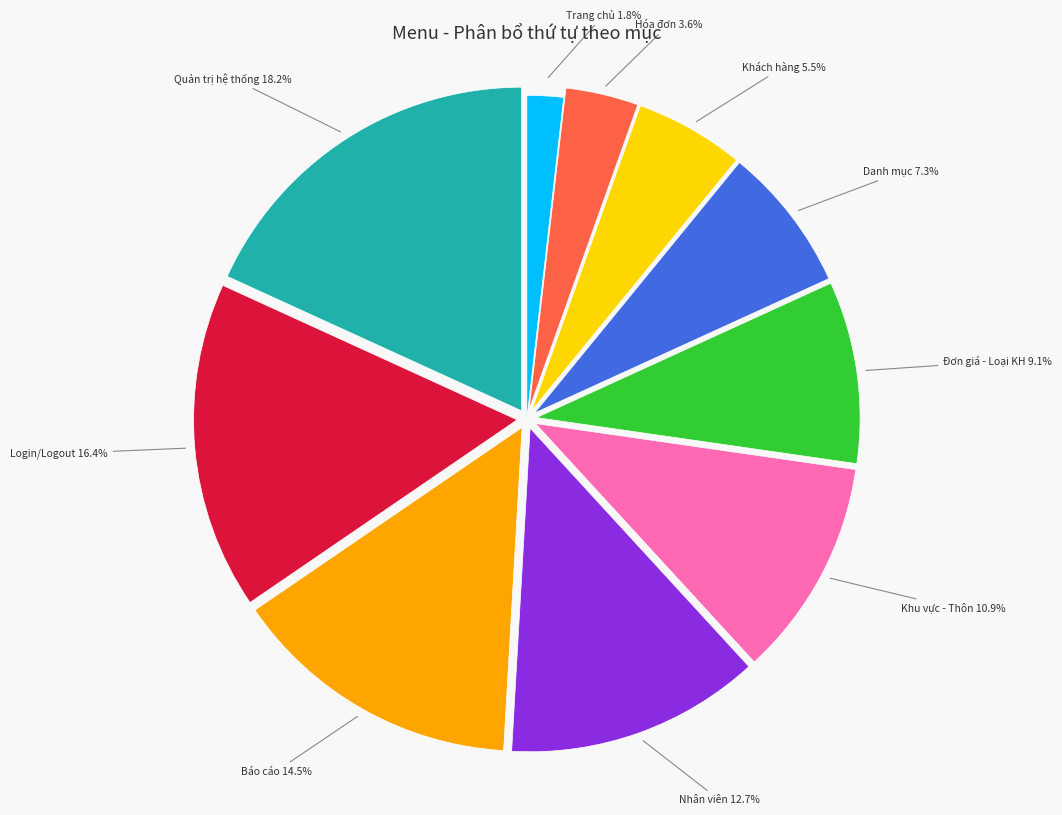

Does Trang chủ account for over 50% of the chart?

No